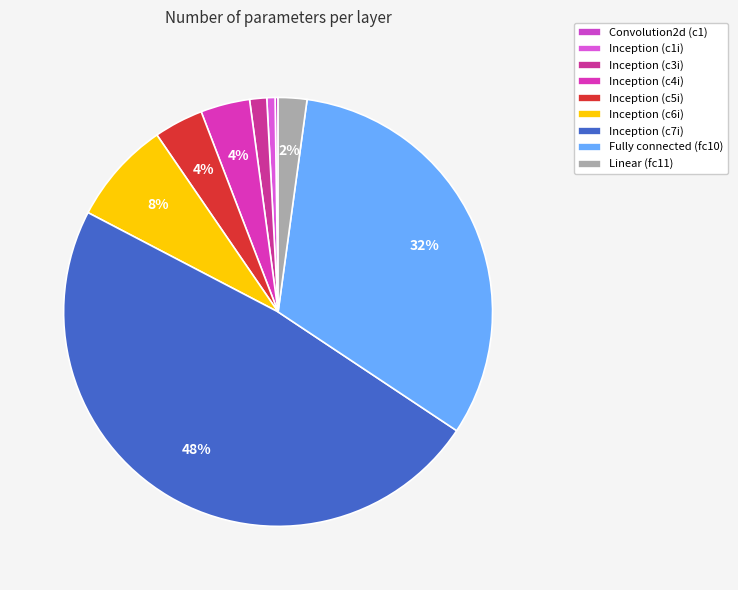

What is the largest slice in the pie chart?

Inception (c7i)